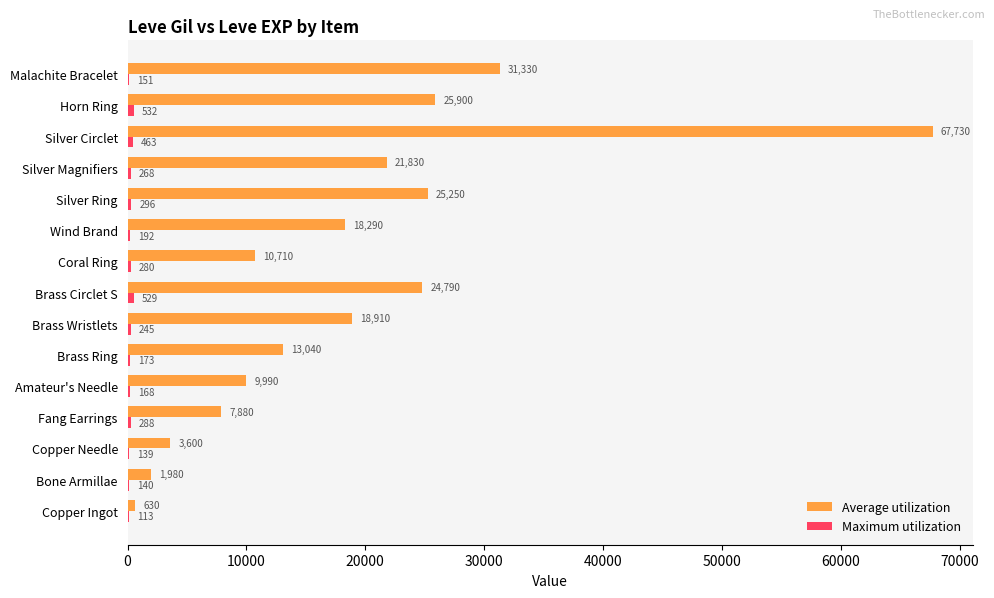

At which label is Average utilization closest to 34180?

Malachite Bracelet